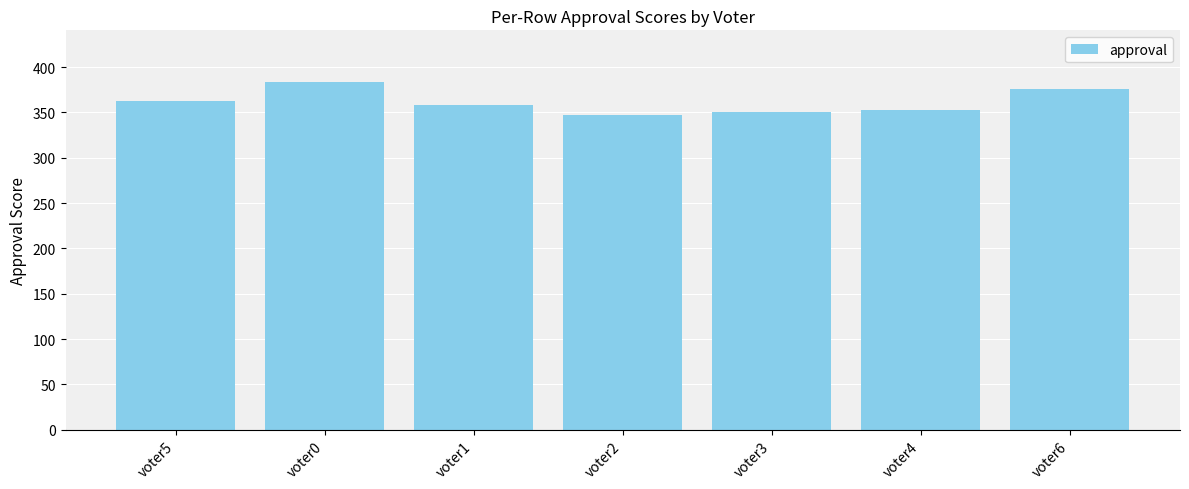

Reading left to right, what are all the values shown in this chart?

voter5=363	voter0=383	voter1=358	voter2=347	voter3=350	voter4=353	voter6=376